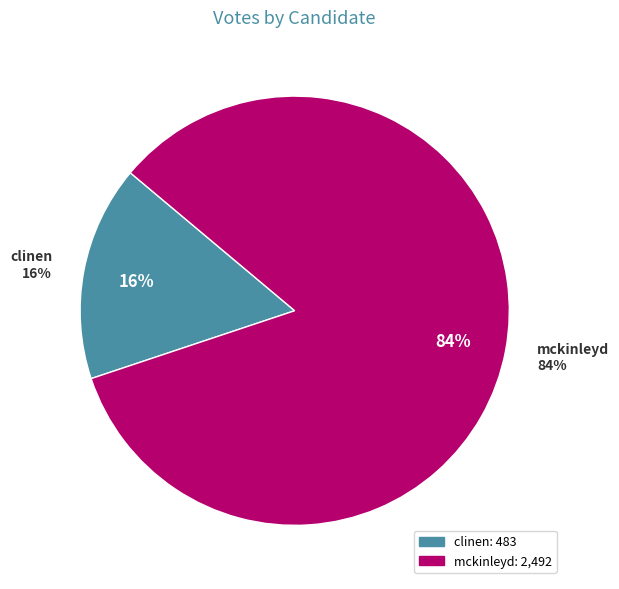

Is there any slice that represents more than half of the pie?

Yes